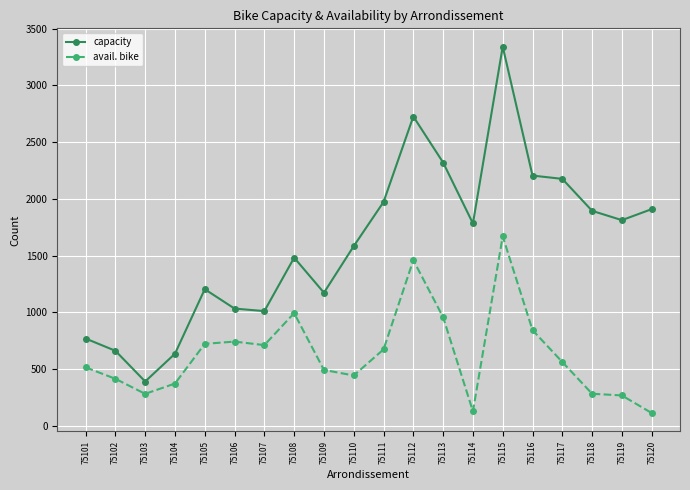

How many lines are shown in the chart?

2